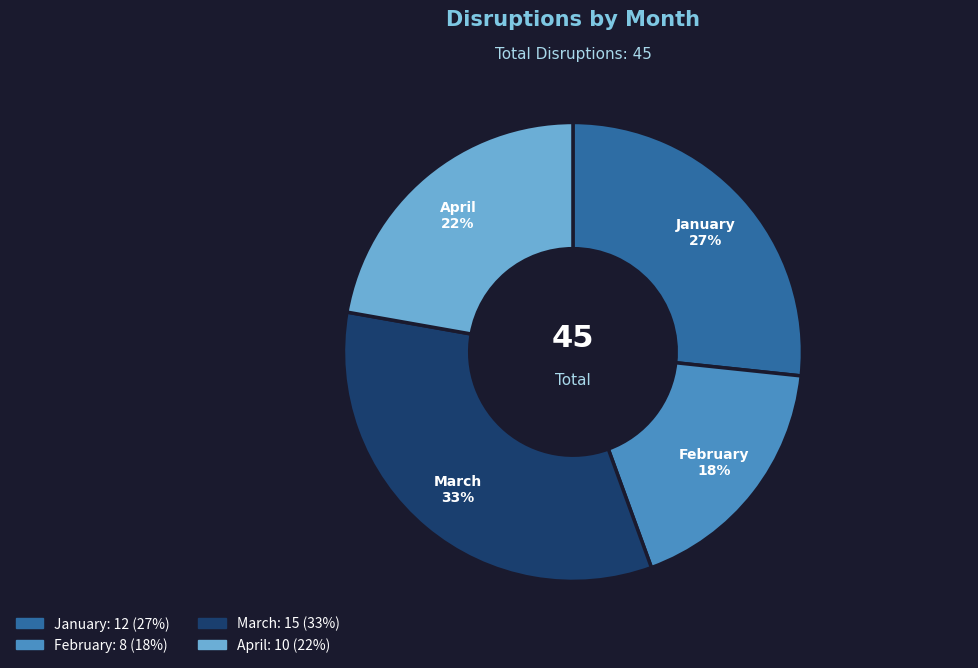

How many slices are in this pie chart?

4